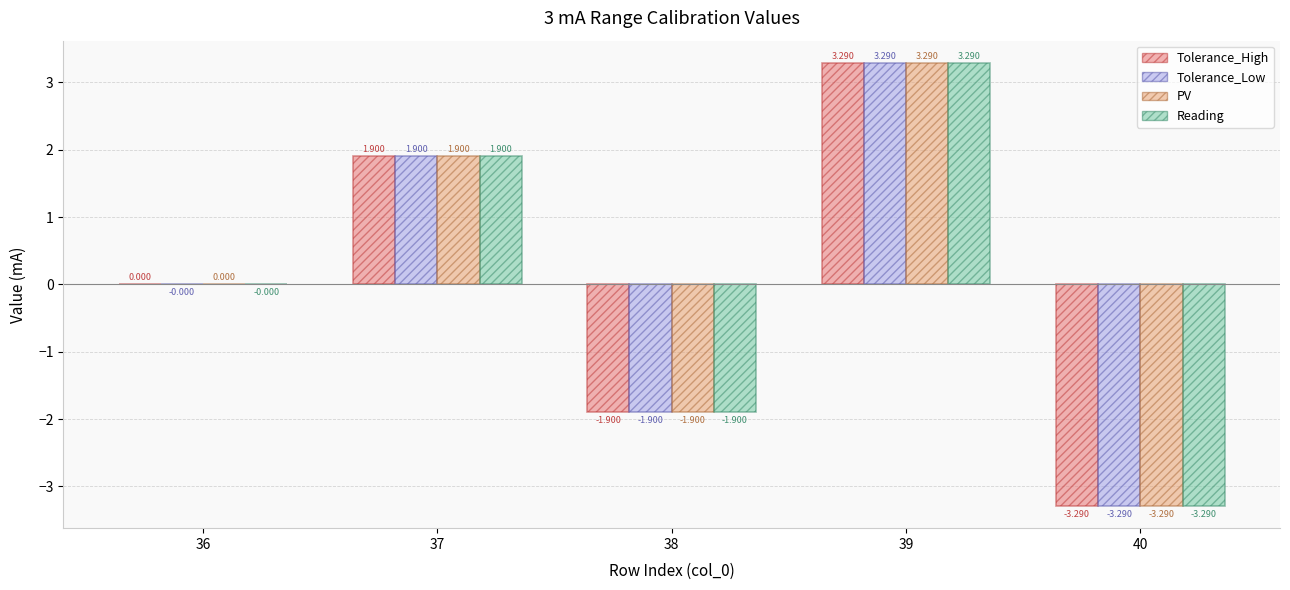

Which category has the highest value across all series?

39